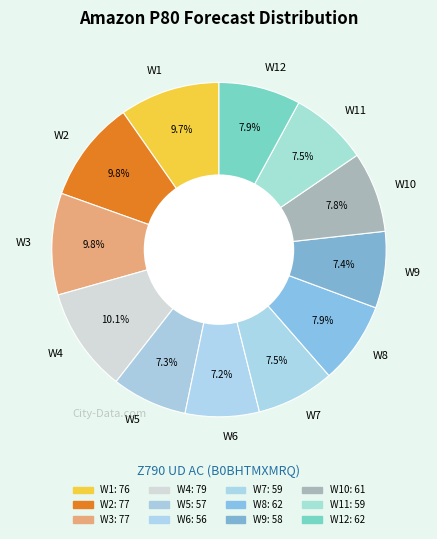

What is the ratio of the value at W5 to the value at W6?

1.0